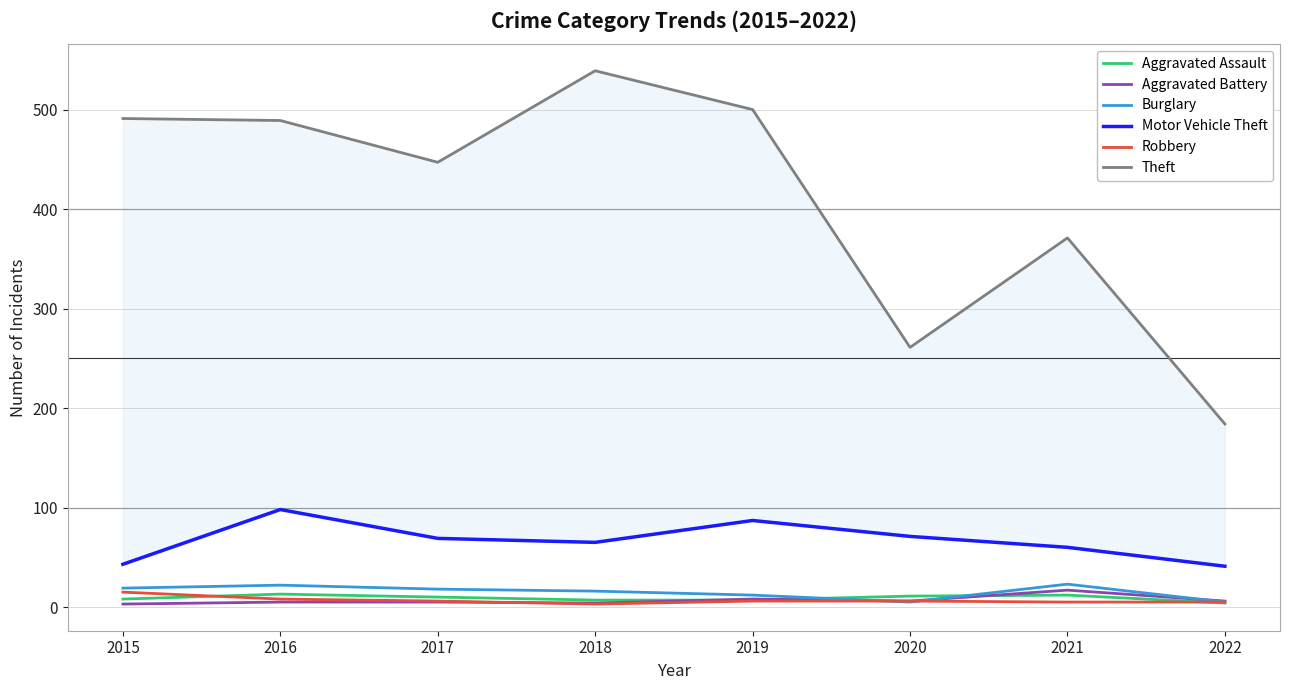

How many lines are shown in the chart?

6